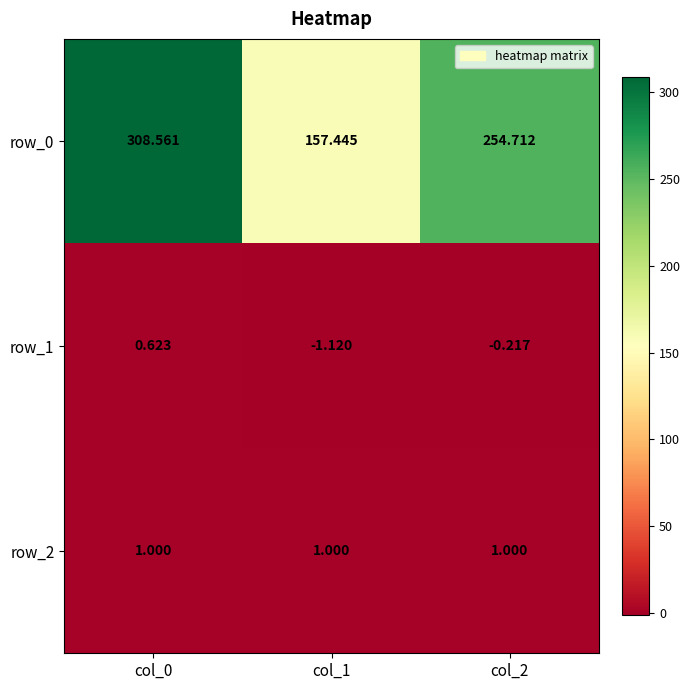

Which category has the lowest value in the row_0 series?

col_1